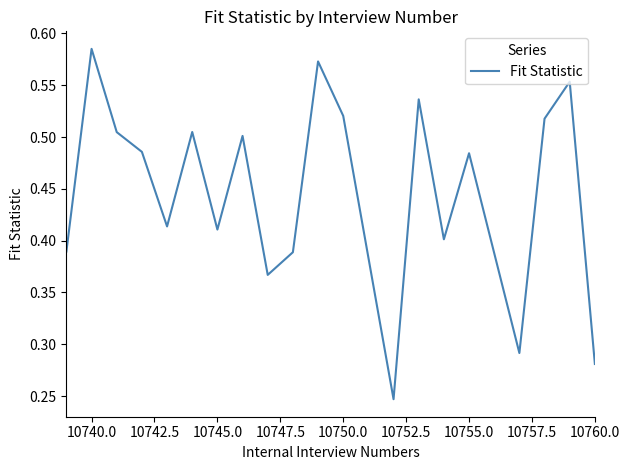

Which label corresponds to the largest value in the chart?

10740.0